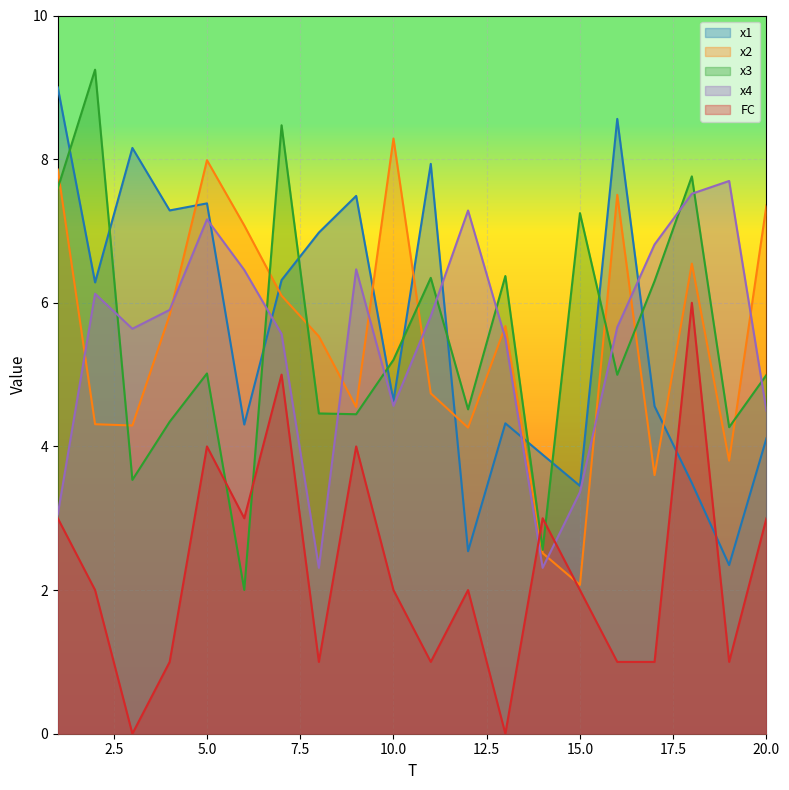

After their last crossing, which series has the higher values: x4 or FC?

x4